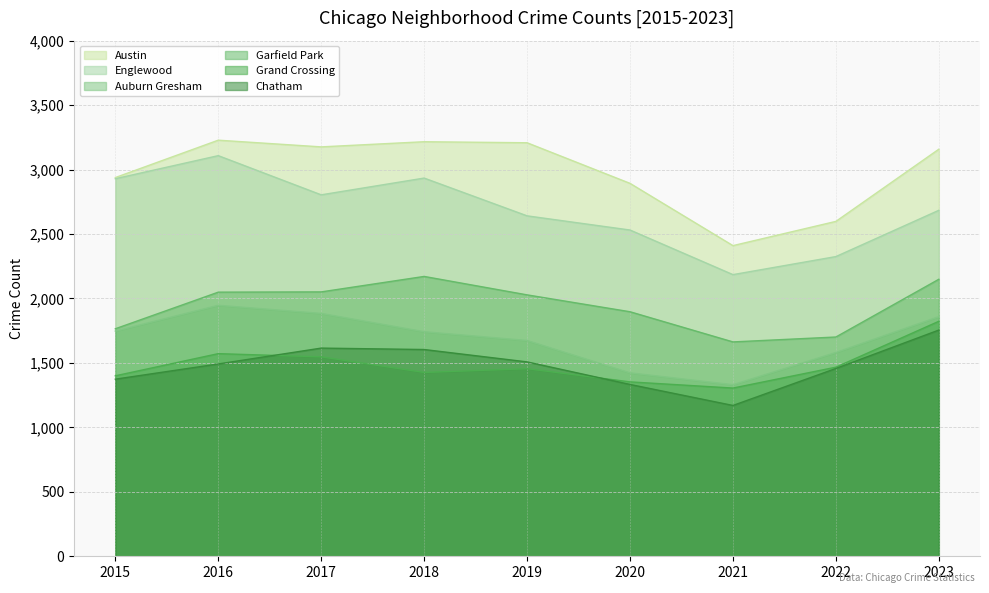

Between 2017 and 2019, which series saw the biggest shift?

Auburn Gresham